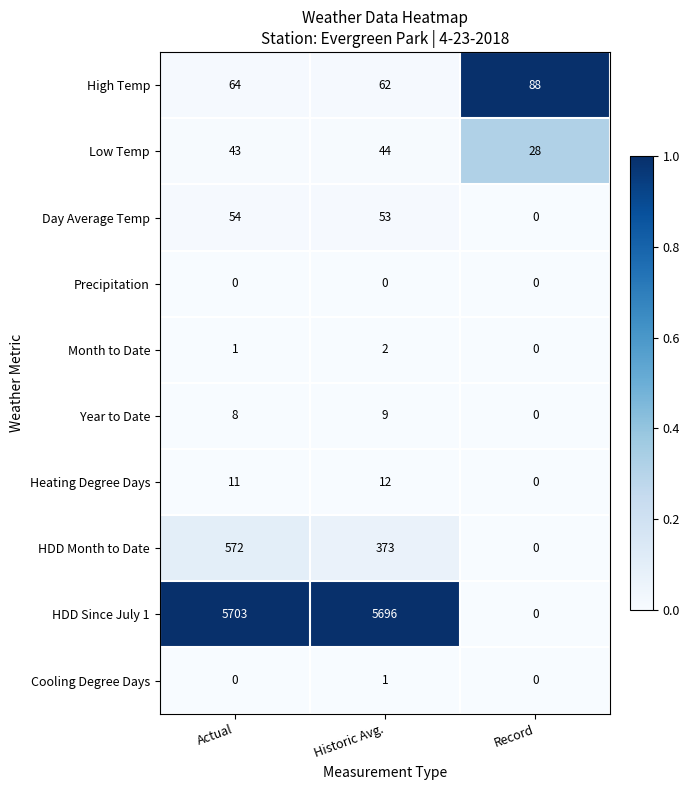

True or false: Heating Degree Days has a value of -7 at Record.

False